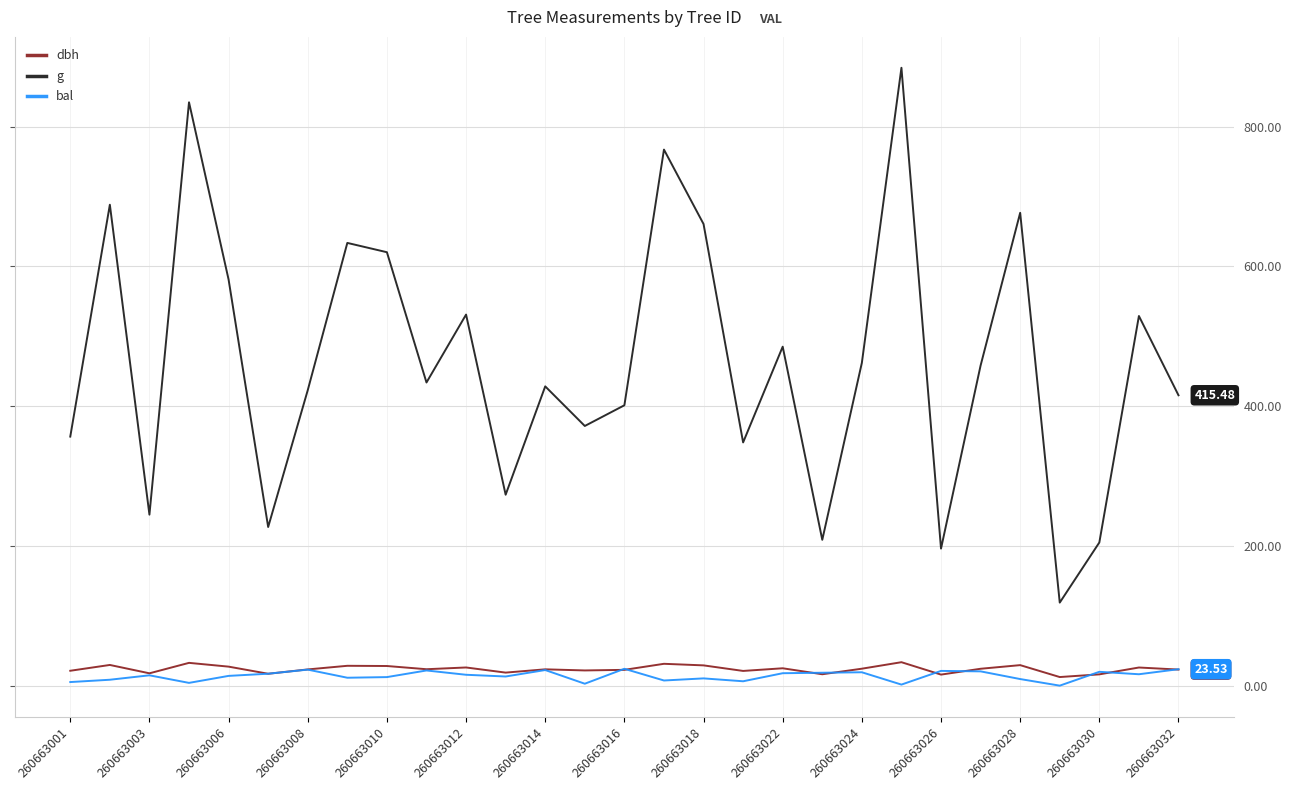

What are all the series names shown in the legend?

dbh, g, bal